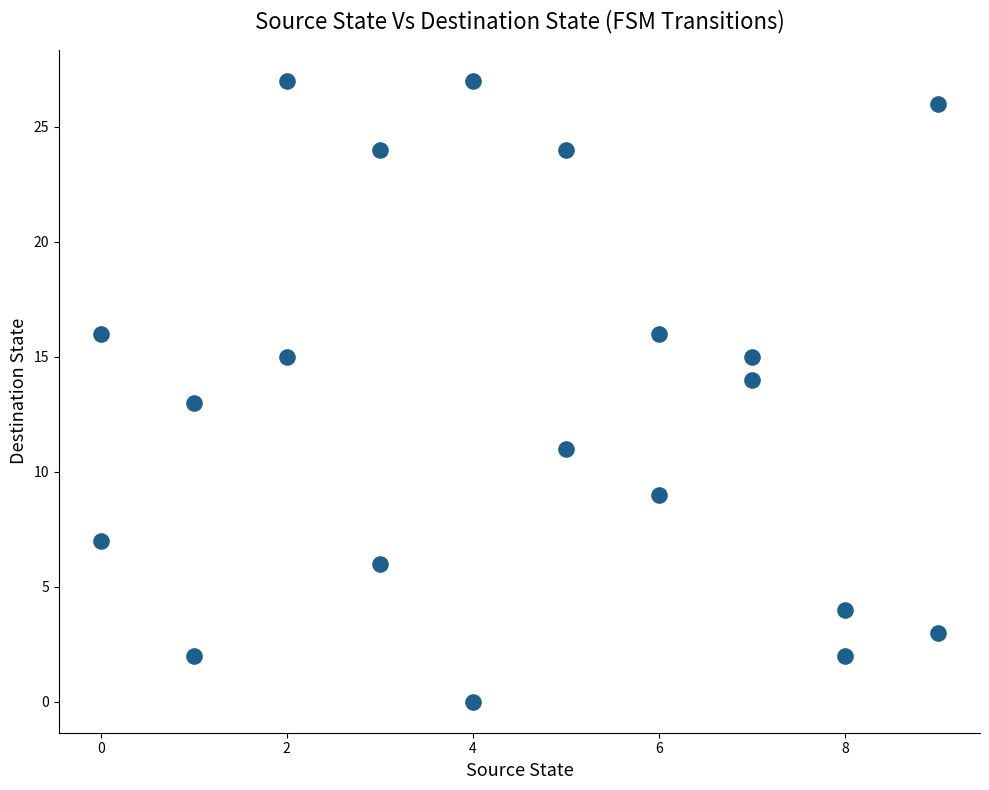

What is the range of Y values (max minus min)?

27